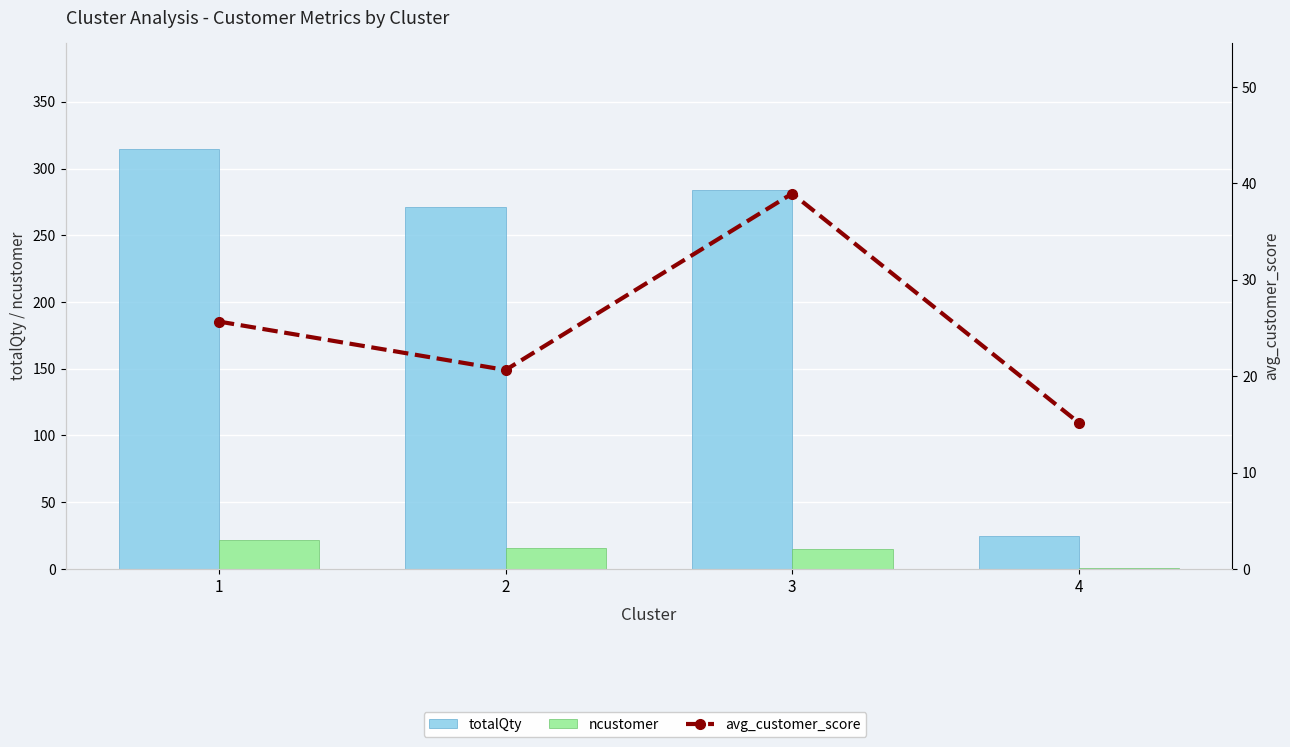

Rank the series at 2 from lowest to highest value.

ncustomer, avg_customer_score, totalQty